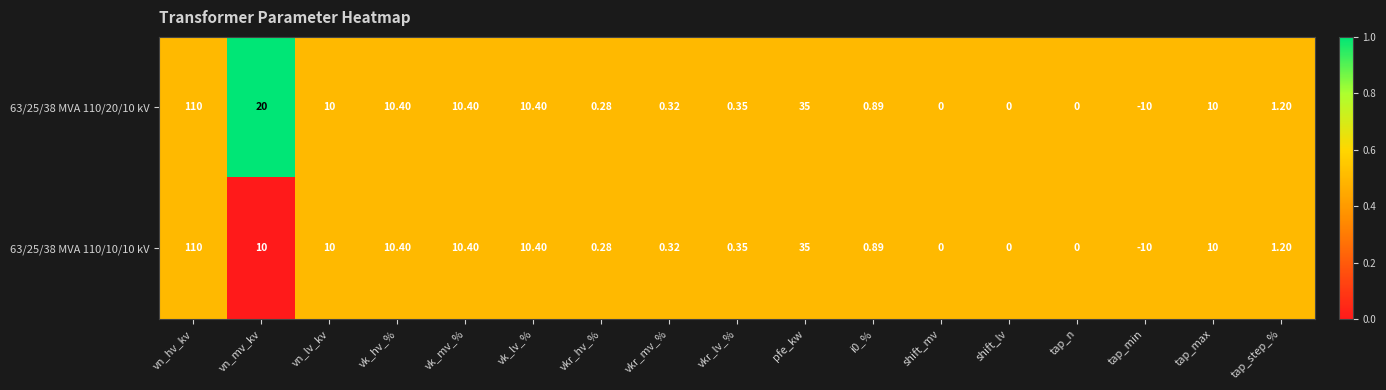

At which category does the chart reach its minimum across all series?

tap_min